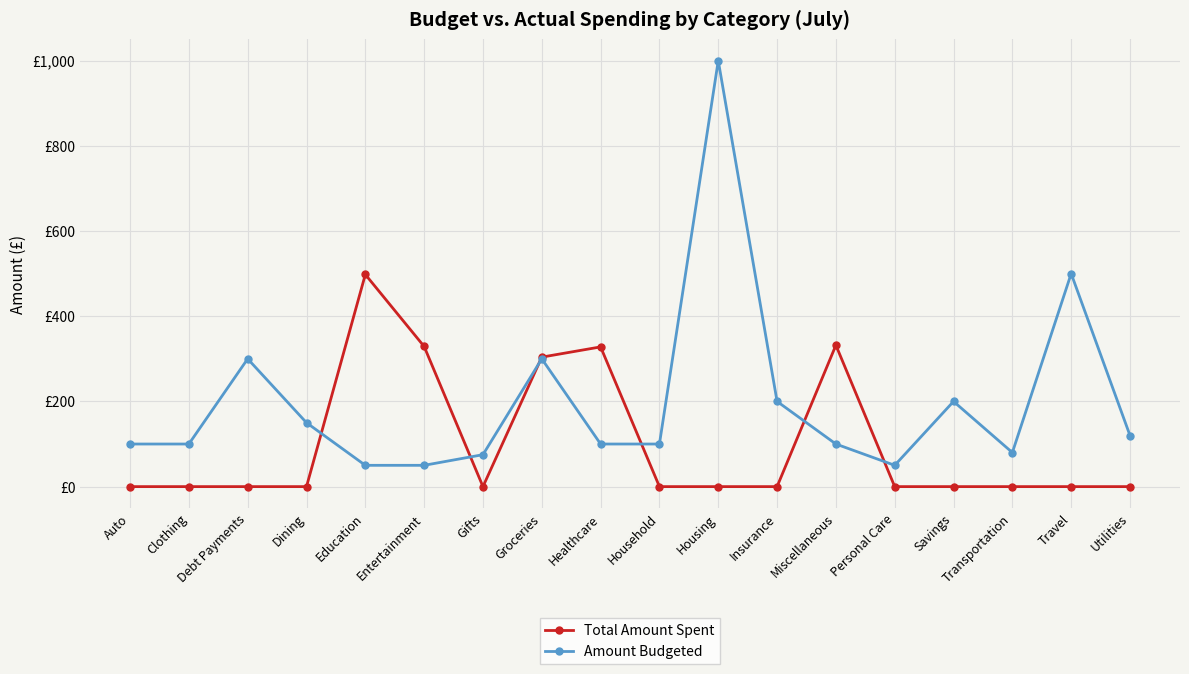

Reading right to left, what are all the values shown in this chart?

Total Amount Spent: 0	0	0	0	0	332	0	0	0	328	304	0	329	498	0	0	0	0
Amount Budgeted: 120	500	80	200	50	100	200	1000	100	100	300	75	50	50	150	300	100	100